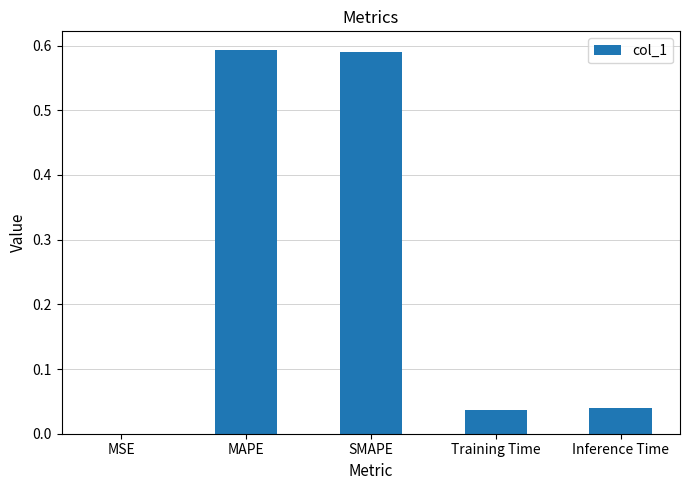

True or false: the data shows 0.0 at Training Time.

True